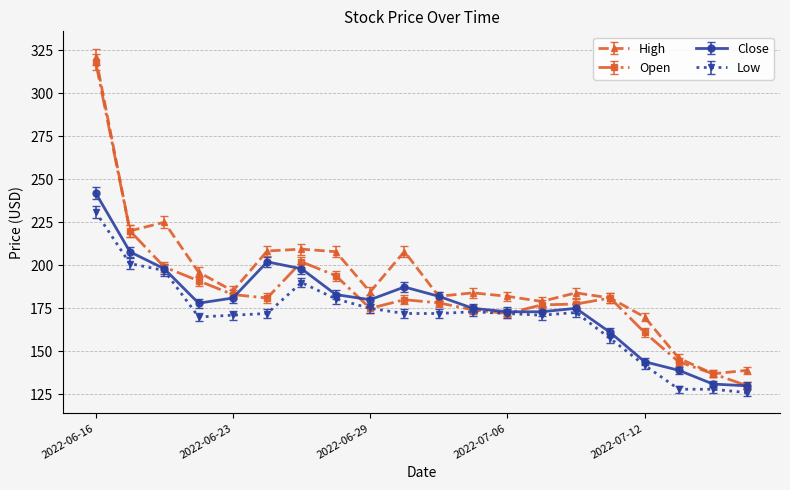

True or false: High and Low intersect in this chart.

False